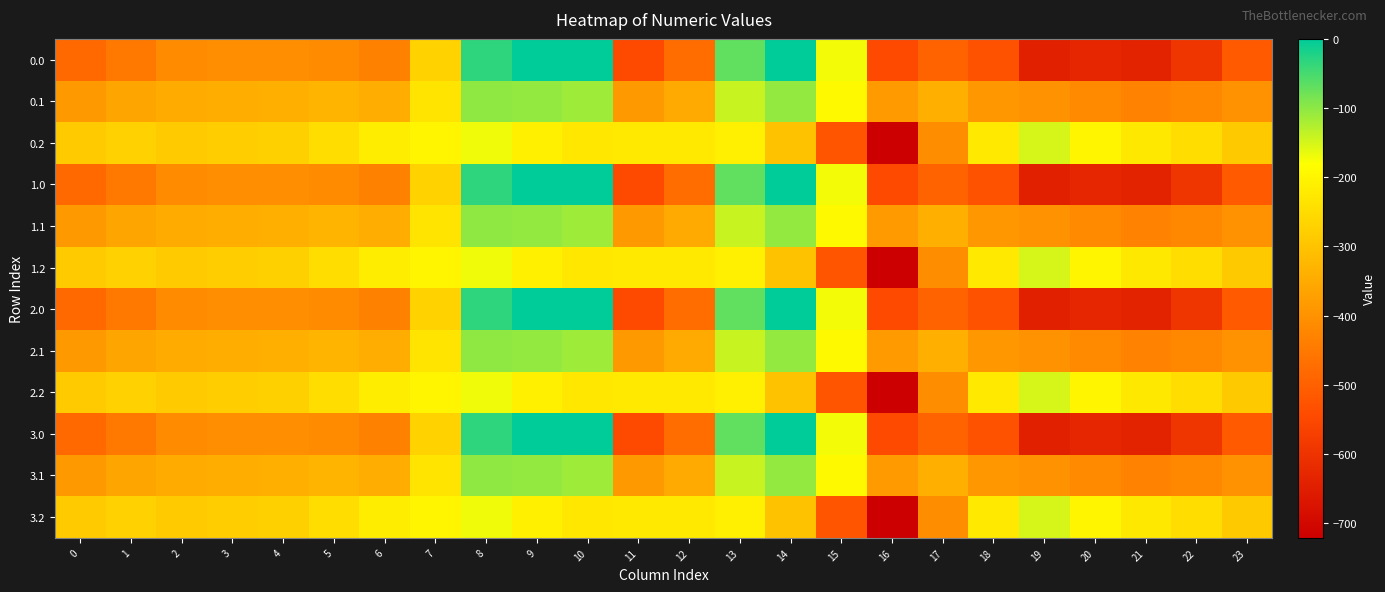

Reading left to right, extract all data points from this chart.

0.0: 0=-482.0	1=-449.5	2=-410.3	3=-404.4	4=-404.9	5=-410.8	6=-435.0	7=-270.7	8=-35.0	9=0.0	10=0.0	11=-544.3	12=-477.2	13=-70.2	14=-0.3	15=-172.8	16=-545.4	17=-493.8	18=-529.6	19=-644.5	20=-629.9	21=-638.4	22=-592.3	23=-511.3
0.1: 0=-384.6	1=-361.1	2=-347.9	3=-342.7	4=-339.6	5=-329.5	6=-345.2	7=-234.9	8=-102.3	9=-104.8	10=-114.0	11=-384.7	12=-350.8	13=-141.2	14=-105.5	15=-190.4	16=-380.5	17=-340.1	18=-388.5	19=-399.7	20=-414.5	21=-432.4	22=-419.9	23=-399.4
0.2: 0=-287.1	1=-272.7	2=-285.5	3=-281.0	4=-274.4	5=-248.1	6=-216.4	7=-199.0	8=-169.5	9=-209.6	10=-228.0	11=-225.2	12=-224.3	13=-212.2	14=-301.9	15=-522.2	16=-721.2	17=-409.5	18=-223.1	19=-151.1	20=-199.2	21=-226.4	22=-247.4	23=-287.5
1.0: 0=-482.0	1=-449.5	2=-410.3	3=-404.4	4=-404.9	5=-410.8	6=-435.0	7=-270.7	8=-35.0	9=0.0	10=0.0	11=-544.3	12=-477.2	13=-70.2	14=-0.3	15=-172.8	16=-545.4	17=-493.8	18=-529.6	19=-644.5	20=-629.9	21=-638.4	22=-592.3	23=-511.3
1.1: 0=-384.6	1=-361.1	2=-347.9	3=-342.7	4=-339.6	5=-329.5	6=-345.2	7=-234.9	8=-102.3	9=-104.8	10=-114.0	11=-384.7	12=-350.8	13=-141.2	14=-105.5	15=-190.4	16=-380.5	17=-340.1	18=-388.5	19=-399.7	20=-414.5	21=-432.4	22=-419.9	23=-399.4
1.2: 0=-287.1	1=-272.7	2=-285.5	3=-281.0	4=-274.4	5=-248.1	6=-216.4	7=-199.0	8=-169.5	9=-209.6	10=-228.0	11=-225.2	12=-224.3	13=-212.2	14=-301.9	15=-522.2	16=-721.2	17=-409.5	18=-223.1	19=-151.1	20=-199.2	21=-226.4	22=-247.4	23=-287.5
2.0: 0=-482.0	1=-449.5	2=-410.3	3=-404.4	4=-404.9	5=-410.8	6=-435.0	7=-270.7	8=-35.0	9=0.0	10=0.0	11=-544.3	12=-477.2	13=-70.2	14=-0.3	15=-172.8	16=-545.4	17=-493.8	18=-529.6	19=-644.5	20=-629.9	21=-638.4	22=-592.3	23=-511.3
2.1: 0=-384.6	1=-361.1	2=-347.9	3=-342.7	4=-339.6	5=-329.5	6=-345.2	7=-234.9	8=-102.3	9=-104.8	10=-114.0	11=-384.7	12=-350.8	13=-141.2	14=-105.5	15=-190.4	16=-380.5	17=-340.1	18=-388.5	19=-399.7	20=-414.5	21=-432.4	22=-419.9	23=-399.4
2.2: 0=-287.1	1=-272.7	2=-285.5	3=-281.0	4=-274.4	5=-248.1	6=-216.4	7=-199.0	8=-169.5	9=-209.6	10=-228.0	11=-225.2	12=-224.3	13=-212.2	14=-301.9	15=-522.2	16=-721.2	17=-409.5	18=-223.1	19=-151.1	20=-199.2	21=-226.4	22=-247.4	23=-287.5
3.0: 0=-482.0	1=-449.5	2=-410.3	3=-404.4	4=-404.9	5=-410.8	6=-435.0	7=-270.7	8=-35.0	9=0.0	10=0.0	11=-544.3	12=-477.2	13=-70.2	14=-0.3	15=-172.8	16=-545.4	17=-493.8	18=-529.6	19=-644.5	20=-629.9	21=-638.4	22=-592.3	23=-511.3
3.1: 0=-384.6	1=-361.1	2=-347.9	3=-342.7	4=-339.6	5=-329.5	6=-345.2	7=-234.9	8=-102.3	9=-104.8	10=-114.0	11=-384.7	12=-350.8	13=-141.2	14=-105.5	15=-190.4	16=-380.5	17=-340.1	18=-388.5	19=-399.7	20=-414.5	21=-432.4	22=-419.9	23=-399.4
3.2: 0=-287.1	1=-272.7	2=-285.5	3=-281.0	4=-274.4	5=-248.1	6=-216.4	7=-199.0	8=-169.5	9=-209.6	10=-228.0	11=-225.2	12=-224.3	13=-212.2	14=-301.9	15=-522.2	16=-721.2	17=-409.5	18=-223.1	19=-151.1	20=-199.2	21=-226.4	22=-247.4	23=-287.5